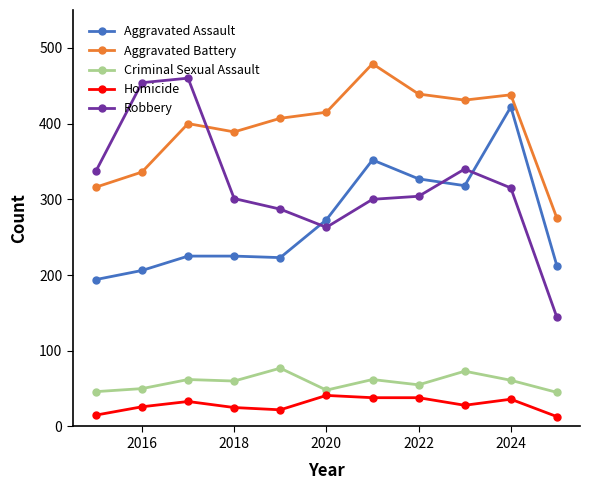

What is the highest value of the Aggravated Assault series?

422